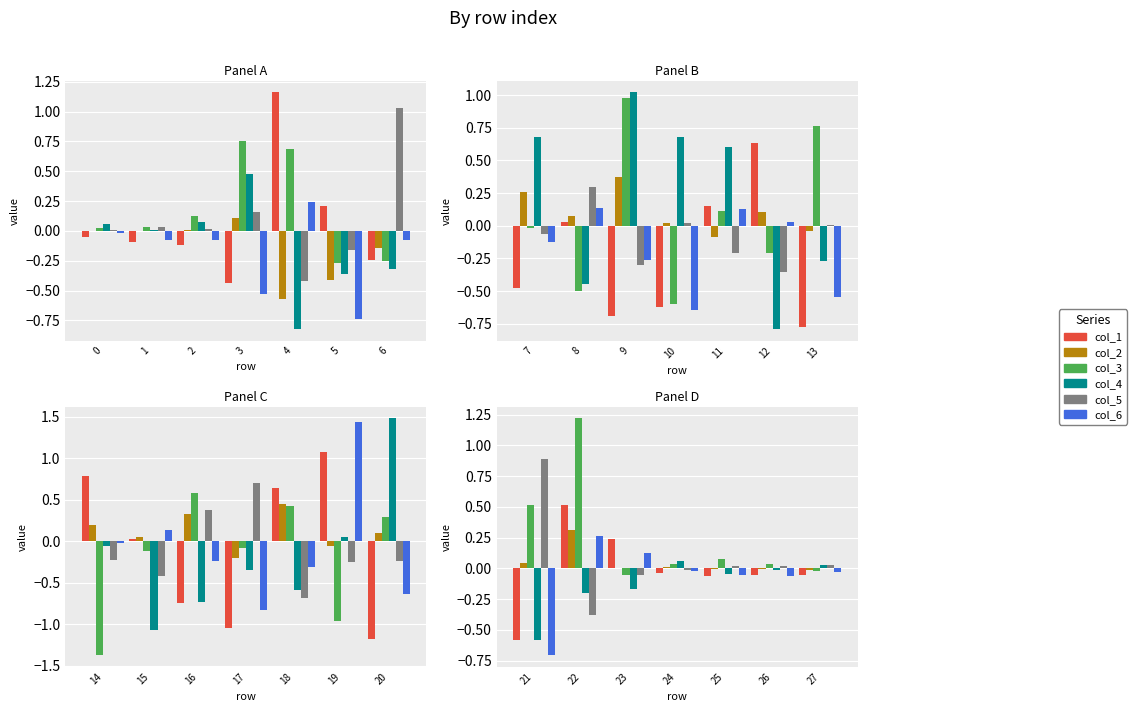

Count the number of data series in this chart.

6